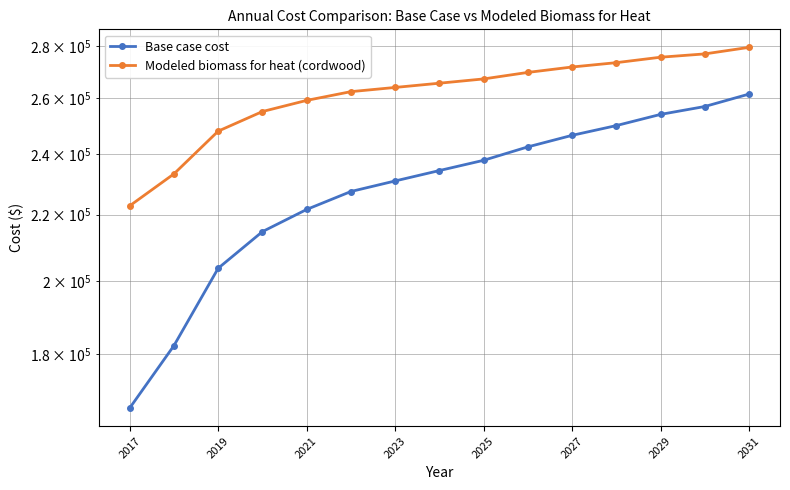

Reading right to left, transcribe all the data shown in this chart.

Base case cost: 261494.4	256868.8	253977.8	249930.4	246461.2	242413.8	237788.2	234319.0	230849.8	227380.6	221598.6	214660.2	203674.4	182281.0	166669.6
Modeled biomass for heat (cordwood): 279613.2	277001.2	275691.3	273546.2	271848.9	269744.9	267234.8	265601.5	263990.6	262402.6	259128.0	255022.3	247948.5	233204.3	222761.3